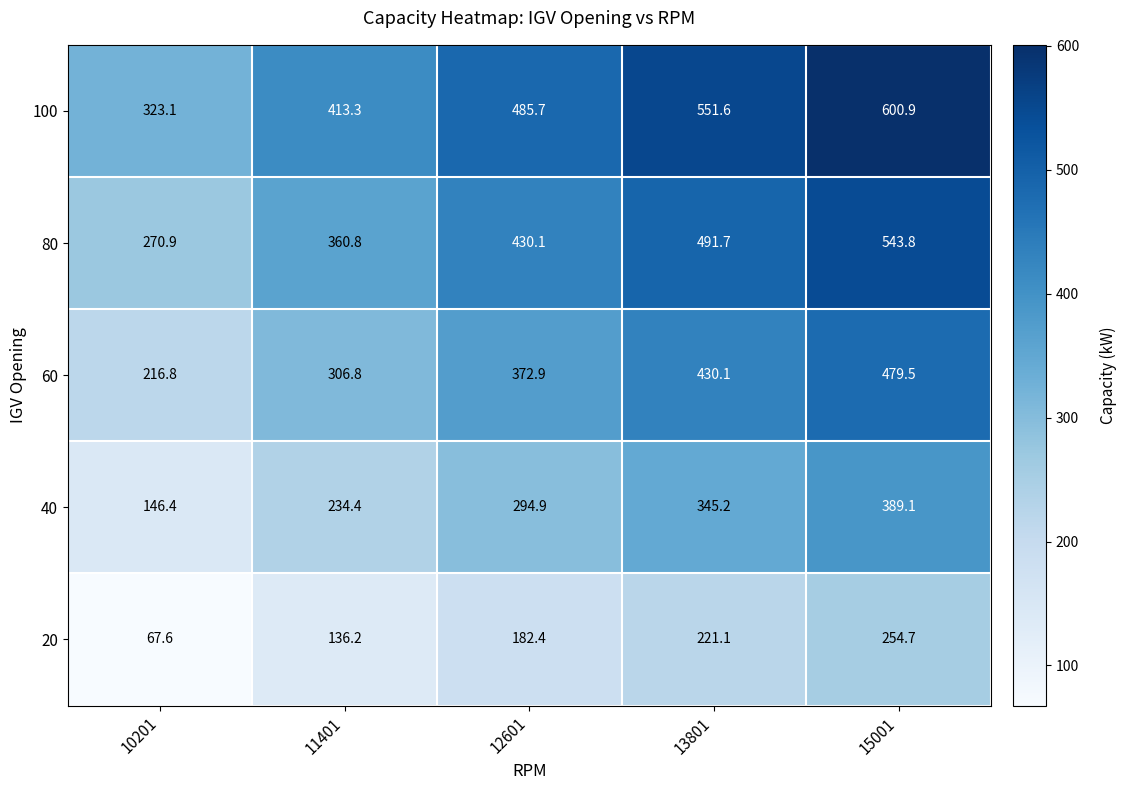

Between 11401 and 12601, which series saw the biggest shift?

100